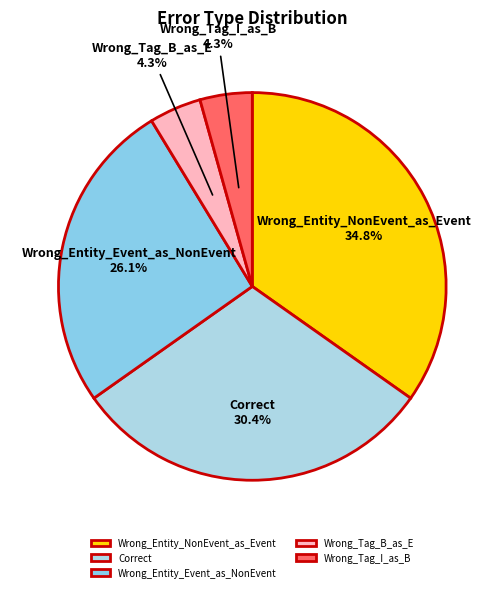

To the nearest percent, what portion does Wrong_Tag_B_as_E represent?

4%